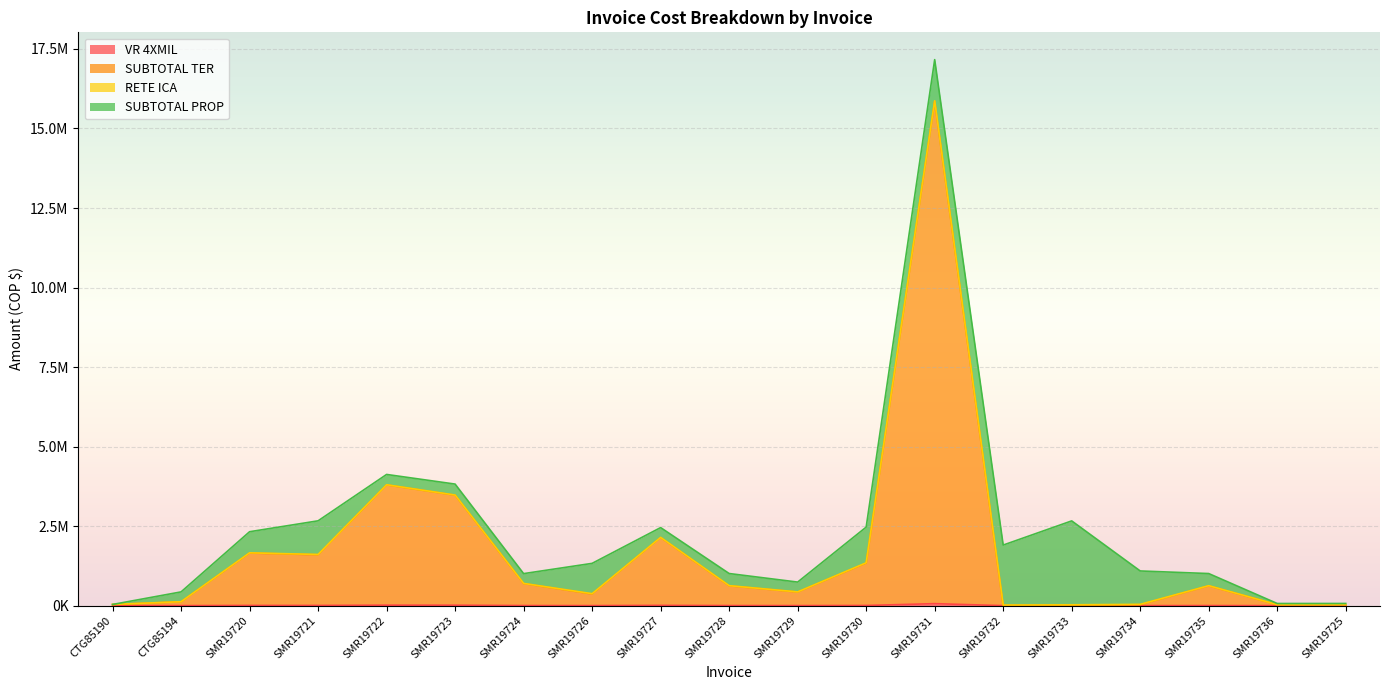

True or false: VR 4XMIL has more than 1 interior local peaks.

True